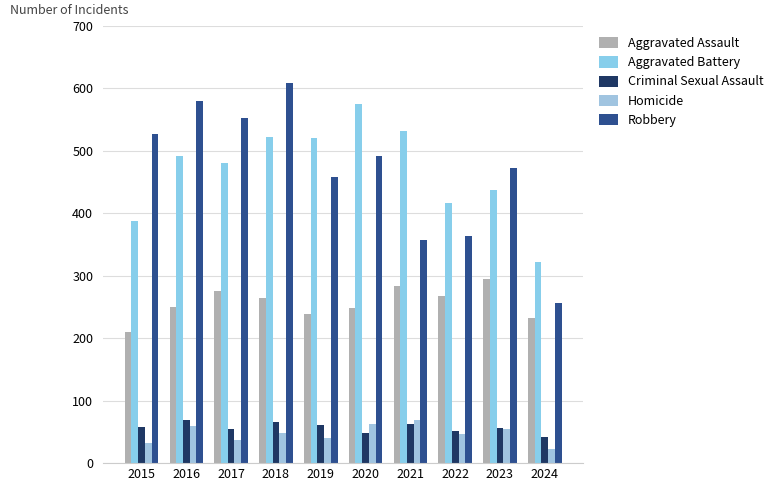

Which label corresponds to the smallest value in the chart?

2024